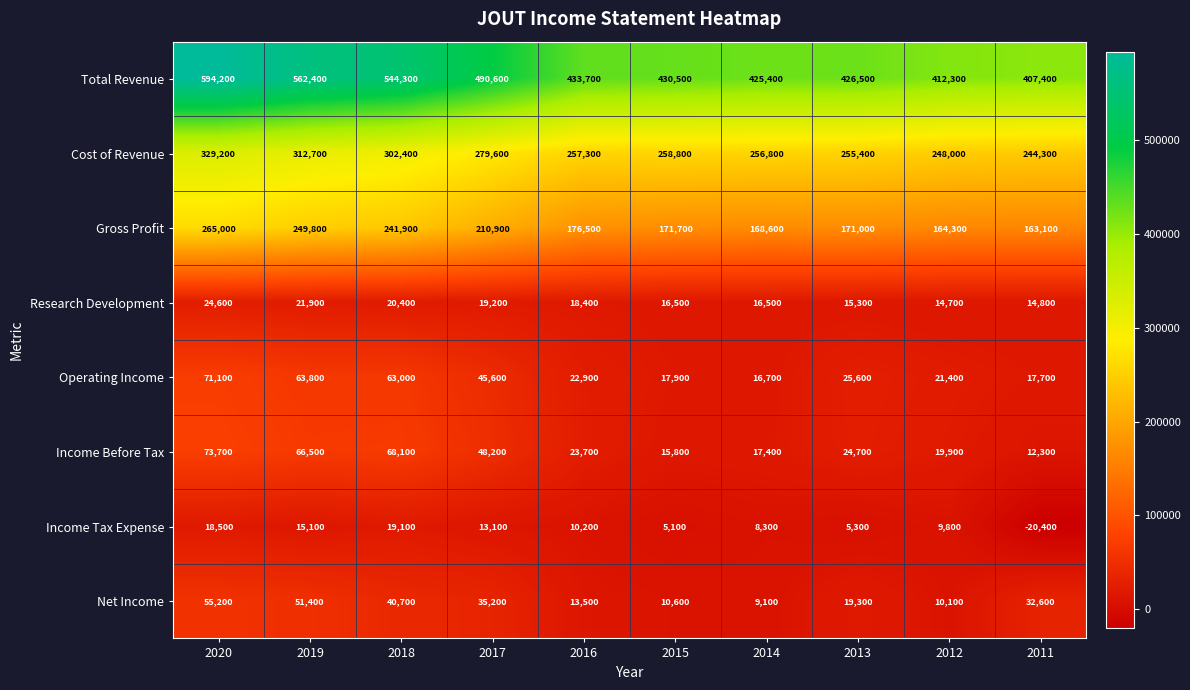

Between 2020 and 2019, which series saw the biggest shift?

Total Revenue